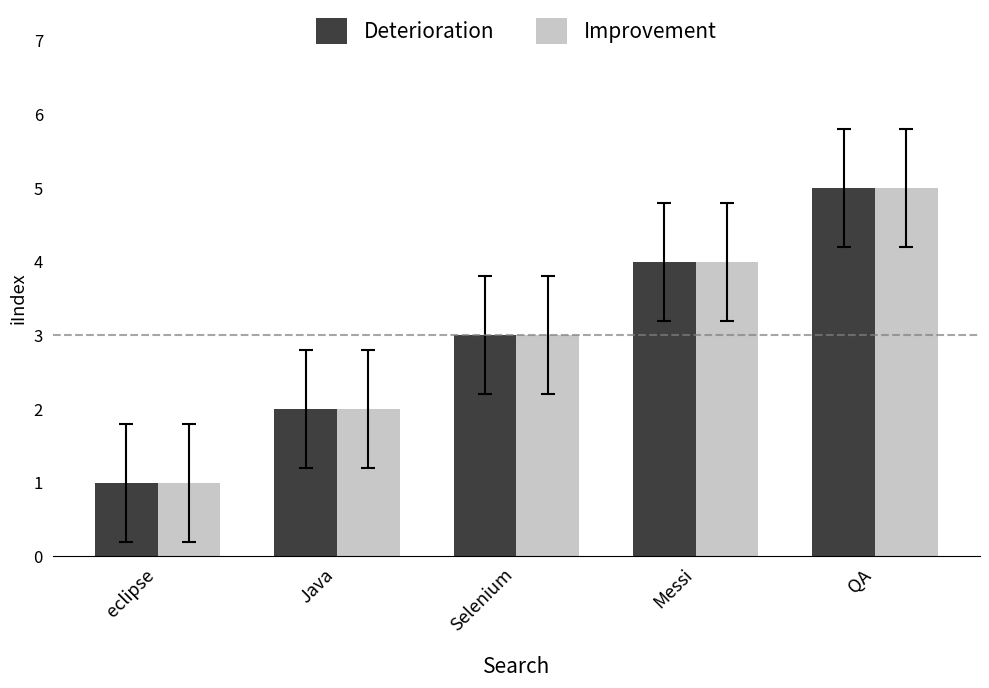

Reading left to right, transcribe all the data shown in this chart.

Deterioration: eclipse=1	Java=2	Selenium=3	Messi=4	QA=5
Improvement: eclipse=1	Java=2	Selenium=3	Messi=4	QA=5